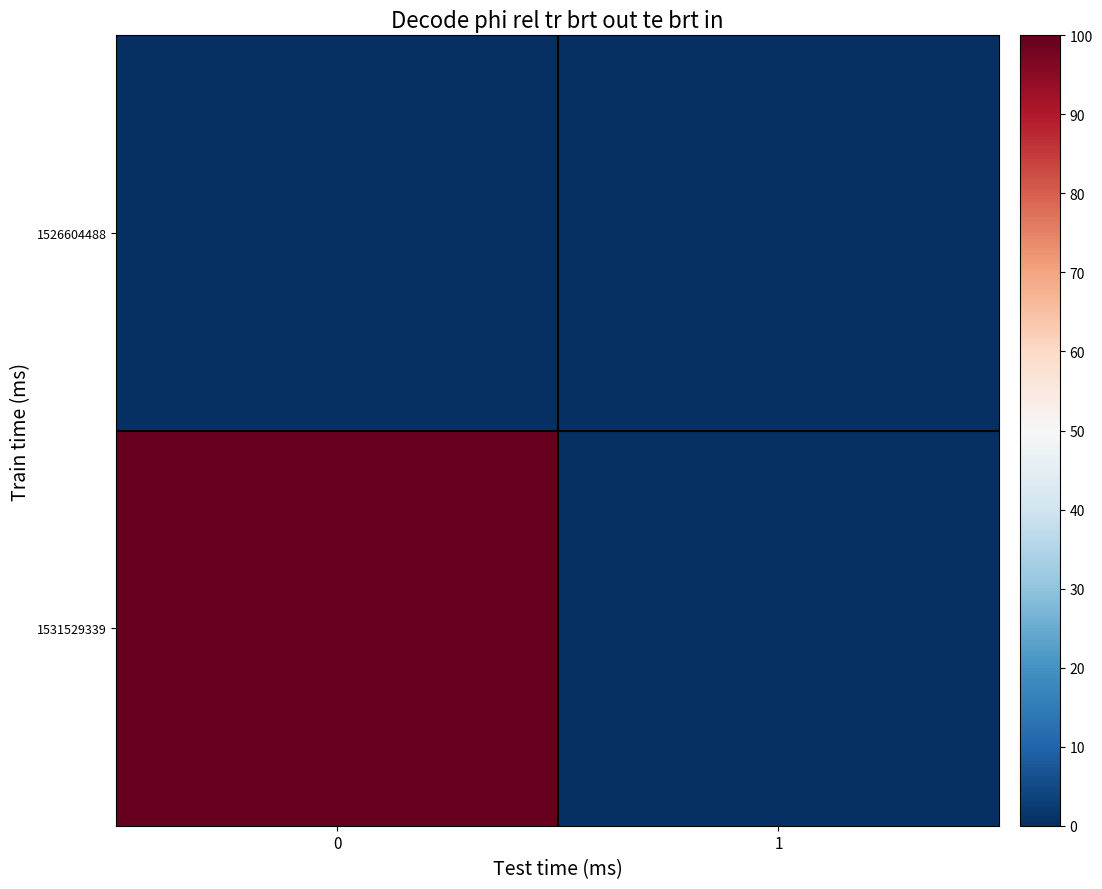

List the series in order of their peak value, highest first.

1531529339, 1526604488